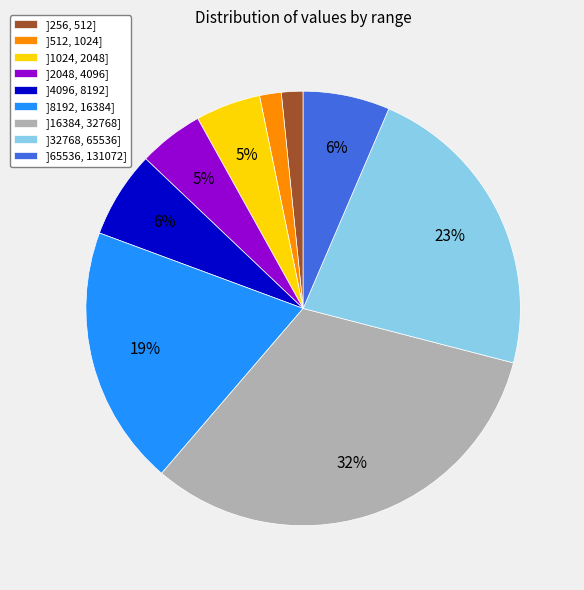

Does ]4096, 8192] represent more than half of the total?

No